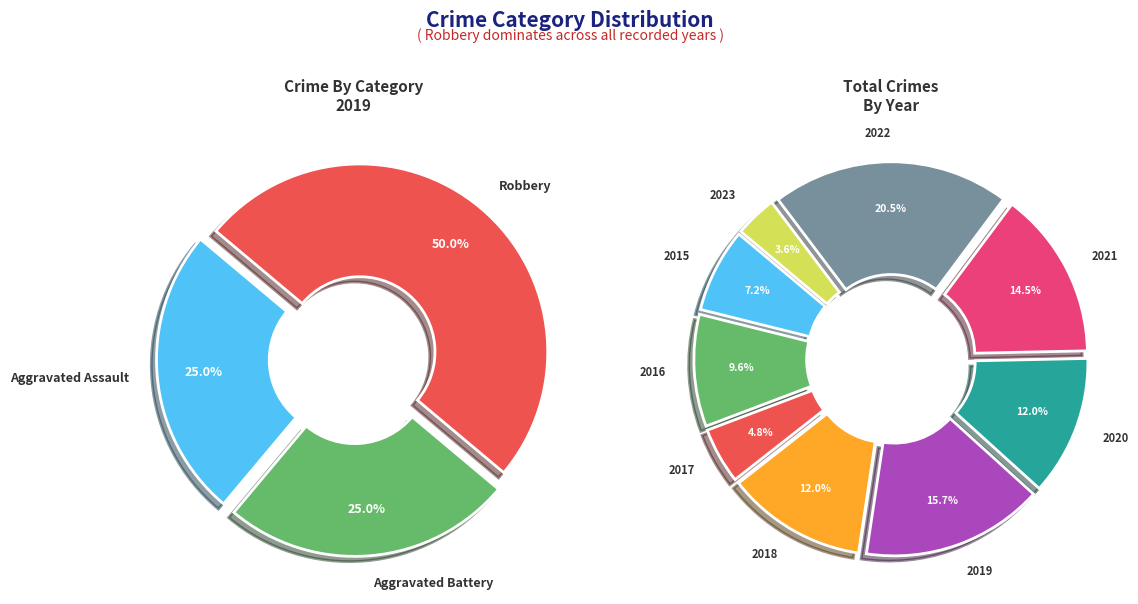

To the nearest percent, what is the combined percentage of Aggravated Battery and Aggravated Assault?

50%